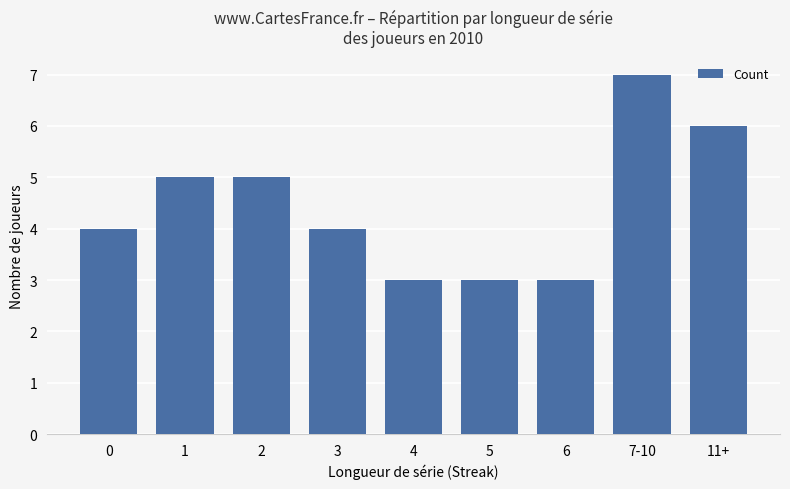

Reading right to left, transcribe all the data shown in this chart.

11+=6	7-10=7	6=3	5=3	4=3	3=4	2=5	1=5	0=4